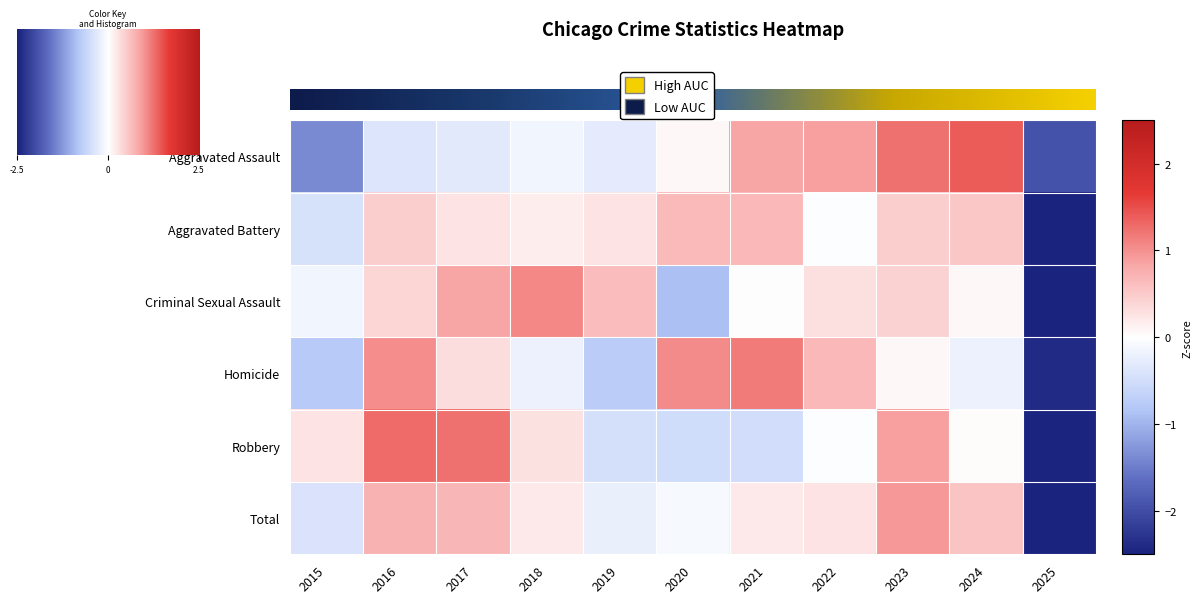

What is the difference between the maximum and minimum values in the Aggravated Battery series?

3.7